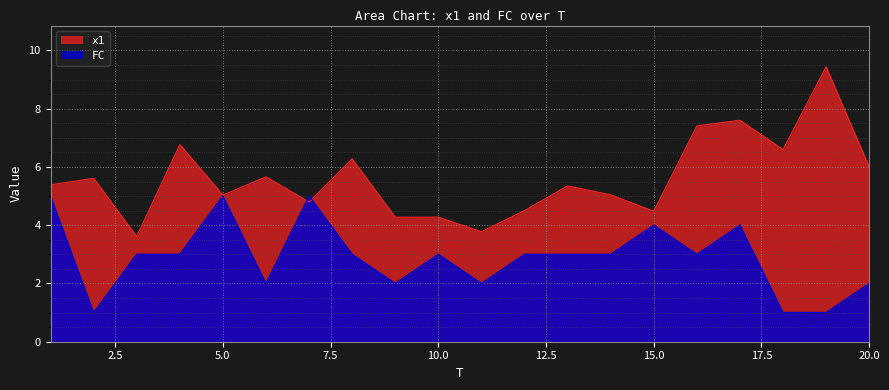

What is the value of the FC point at the 7th from the left?

5.0